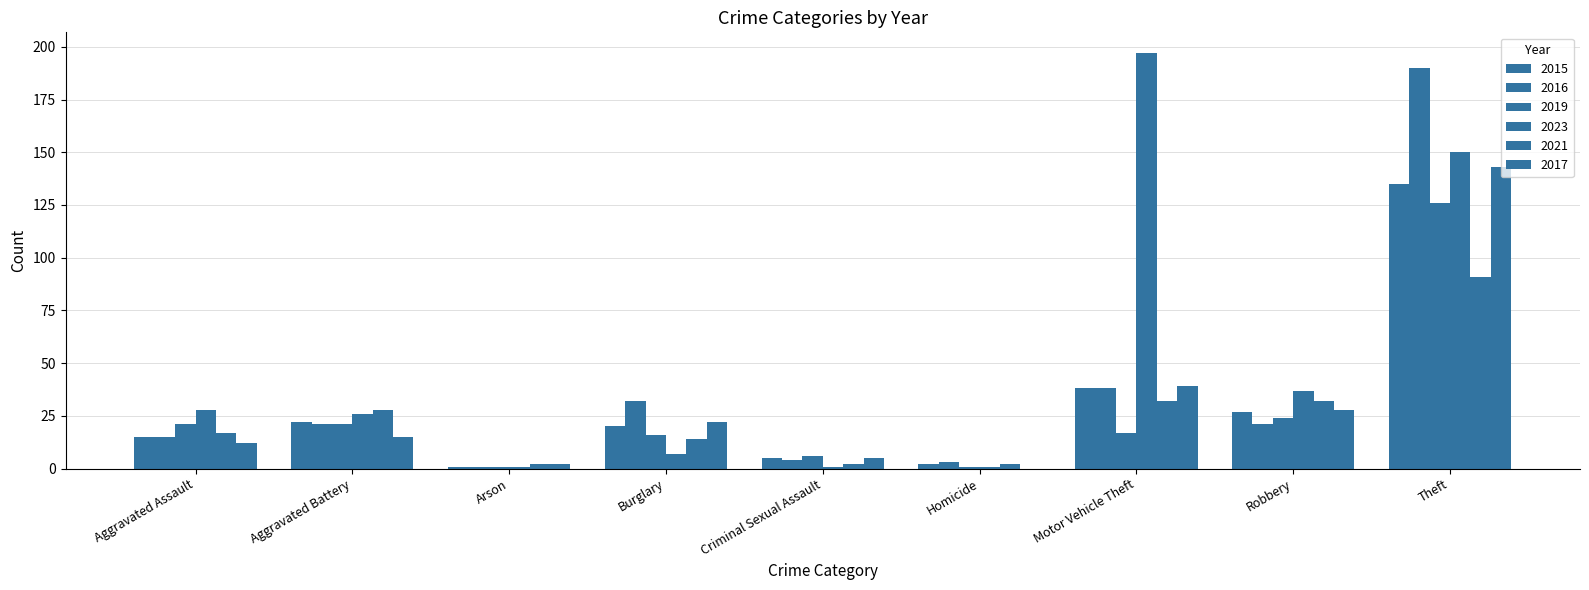

What is the sum of all 2021 values?

220